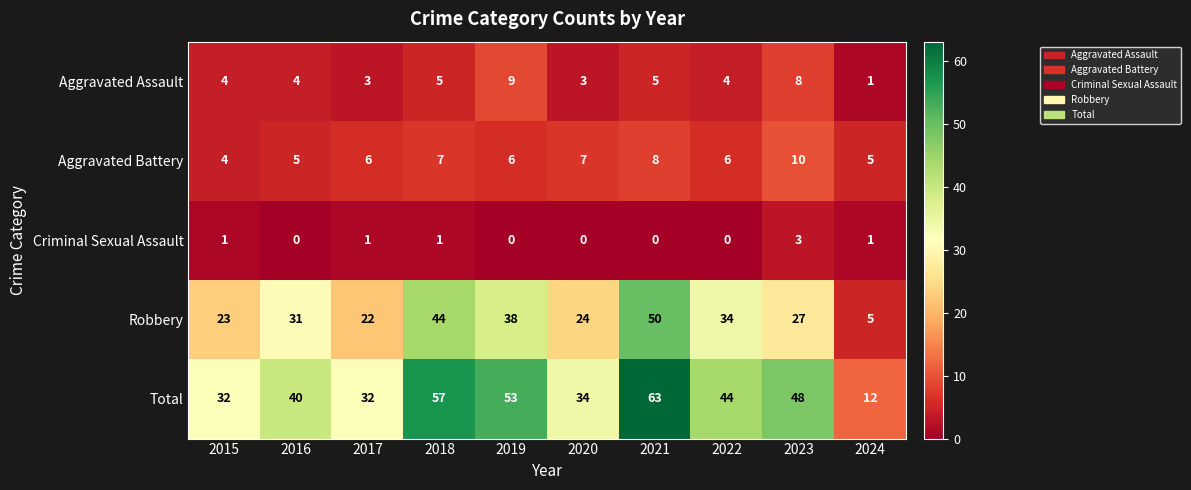

What is the maximum value shown in the chart?

63